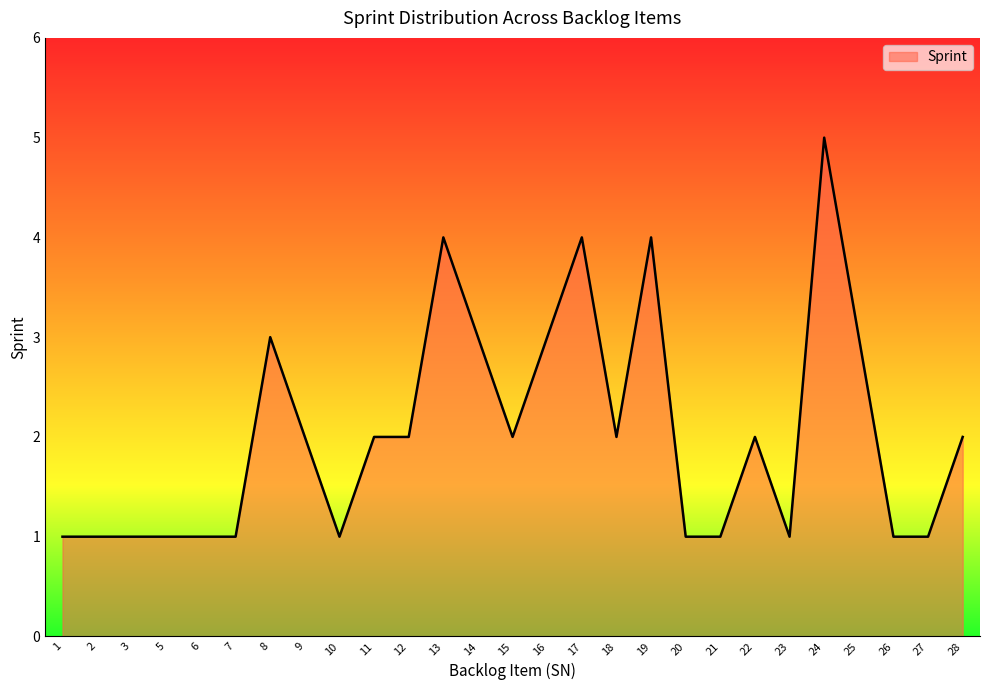

What is the sum of all values?

55